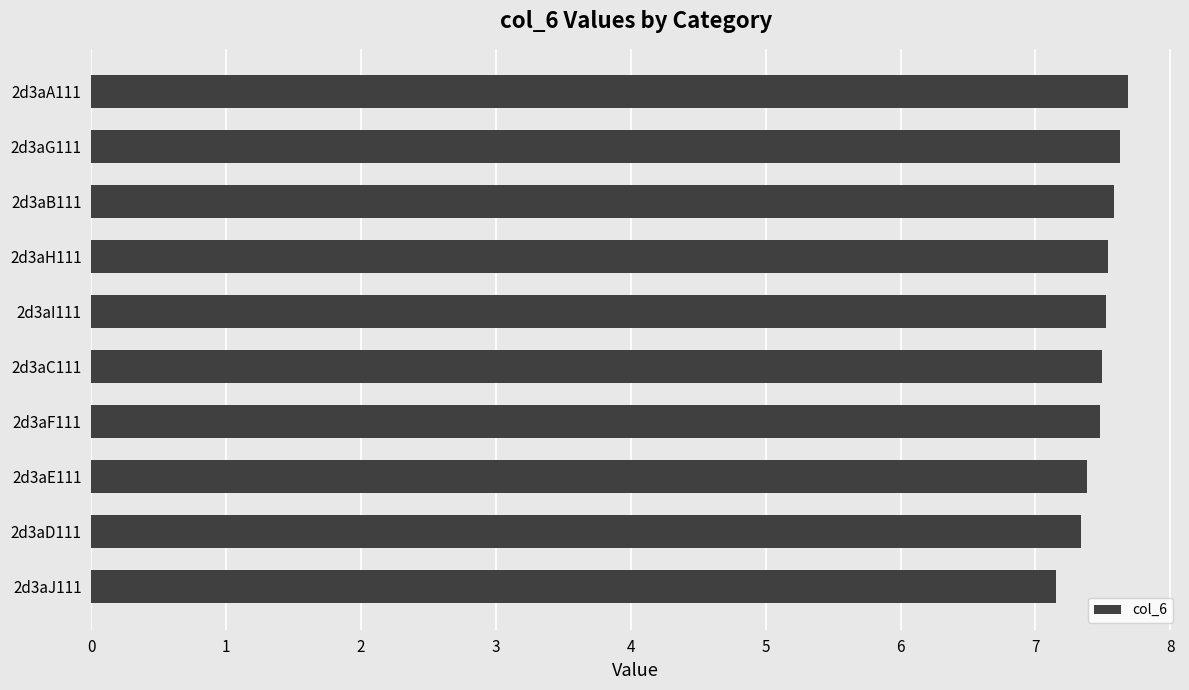

Count the number of data series in this chart.

1